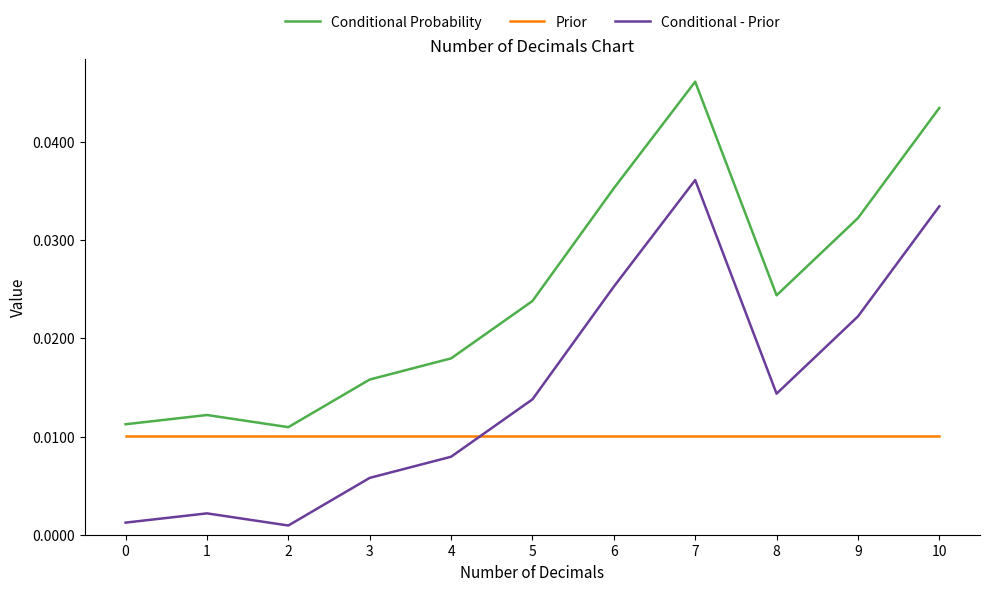

How many categories are shown in the chart?

11